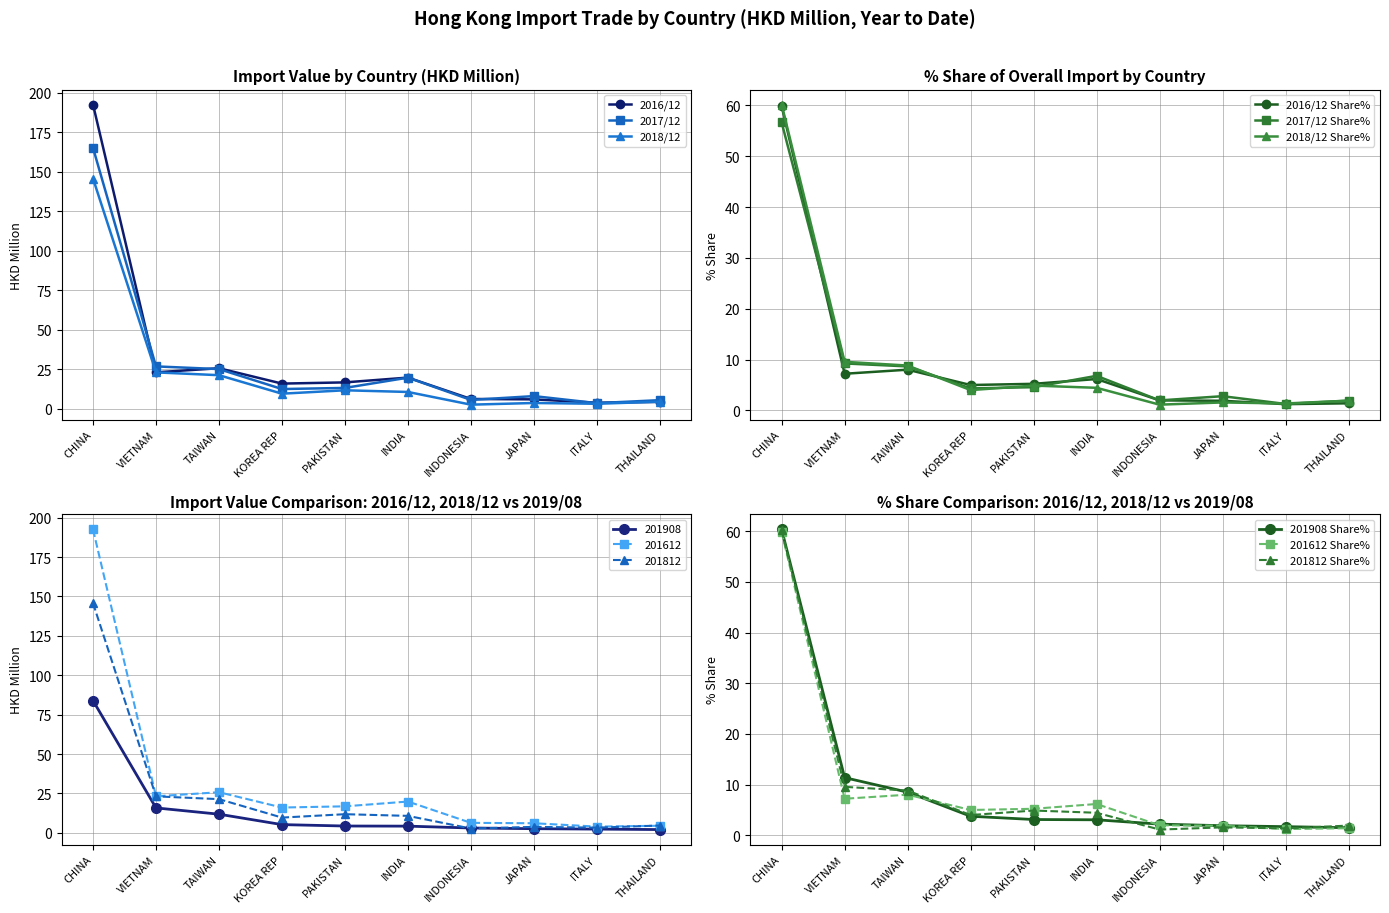

Where does the 201712 series first go above 13?

CHINA